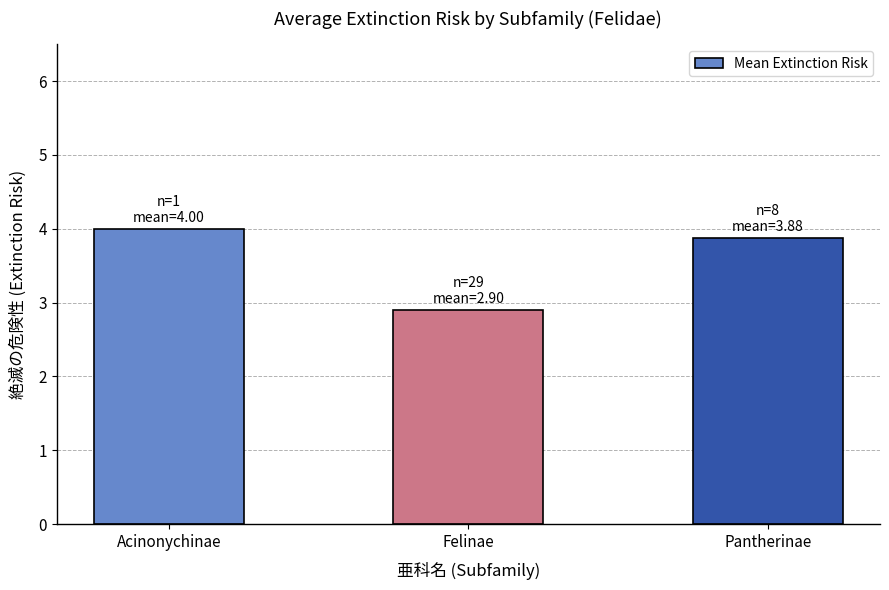

The value at Acinonychinae is 5.3. True or false?

False